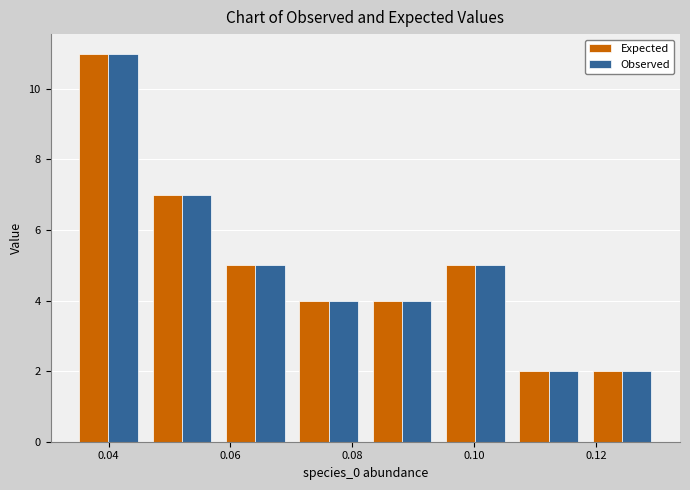

What is the height of the Observed bar covering 0.046 to 0.058 on the x-axis? Neither the bar edges nor the heights are printed on the chart, so give them approximately, as read against the axes.

7